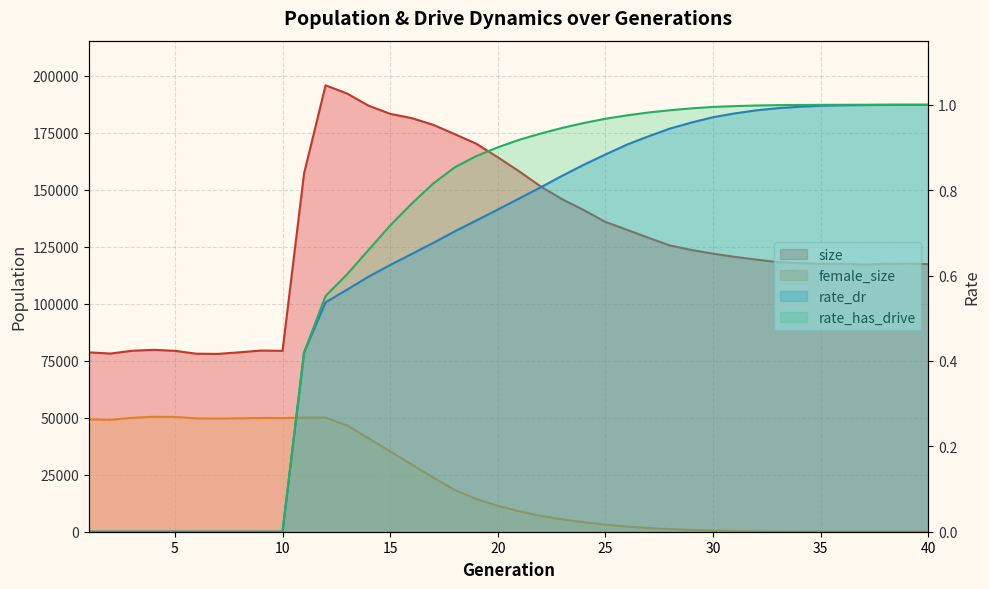

At which label does rate_has_drive reach its peak?

40